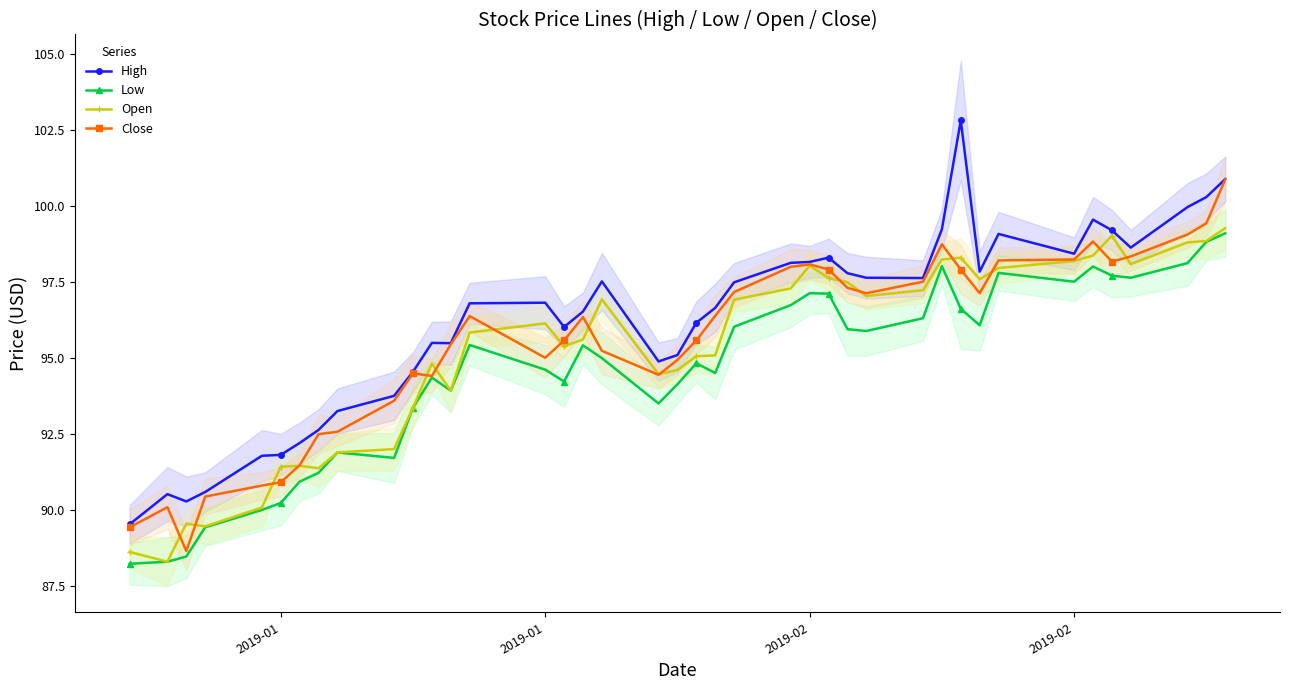

At how many categories does at least one series exceed 96?

25